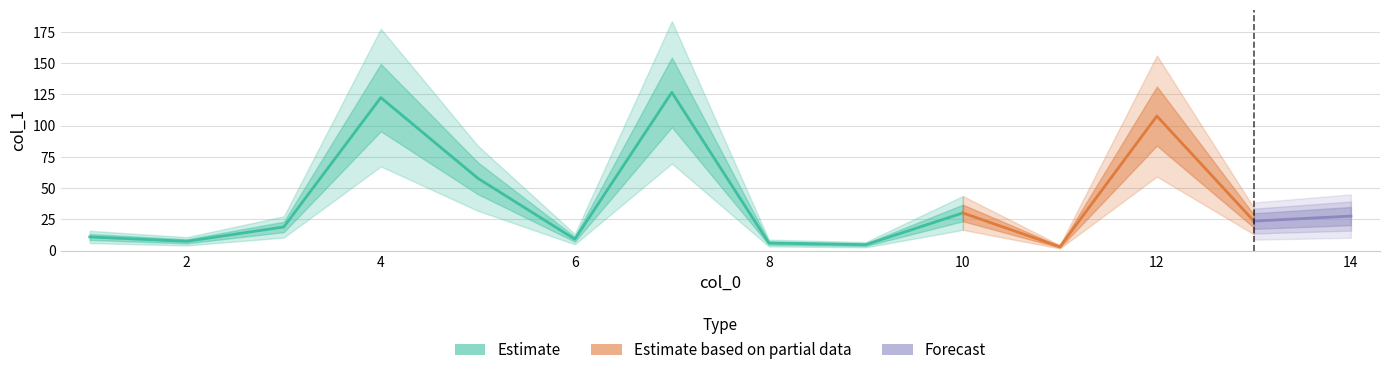

What is the ratio of the value at 6 to the value at 14?

0.3